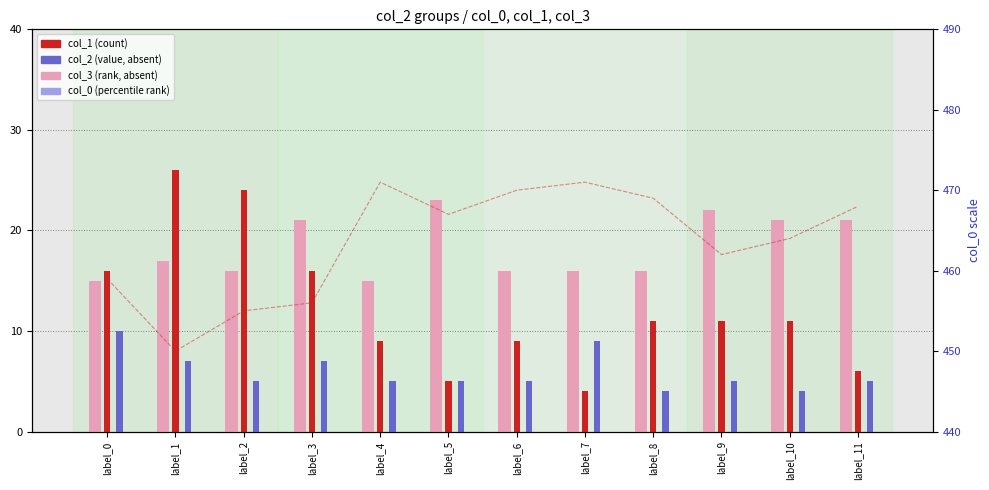

What is the average value of the col_3 (rank, absent) series?

18